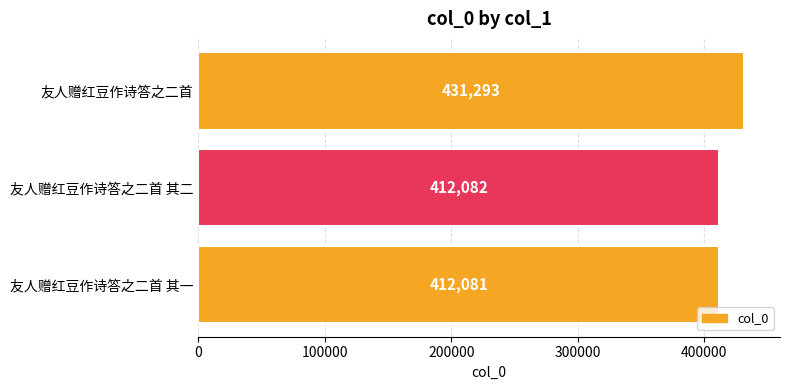

What is the label of the 1st bar from the top?

友人赠红豆作诗答之二首